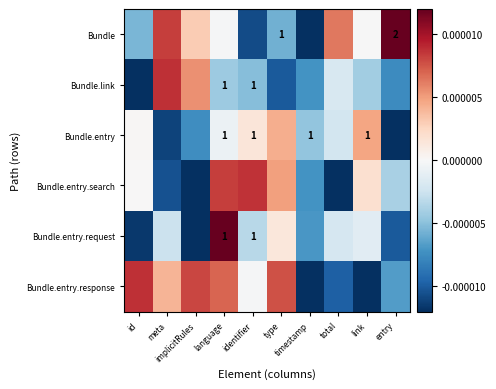

The value of Bundle.entry.search at implicitRules is -0.0. True or false?

True